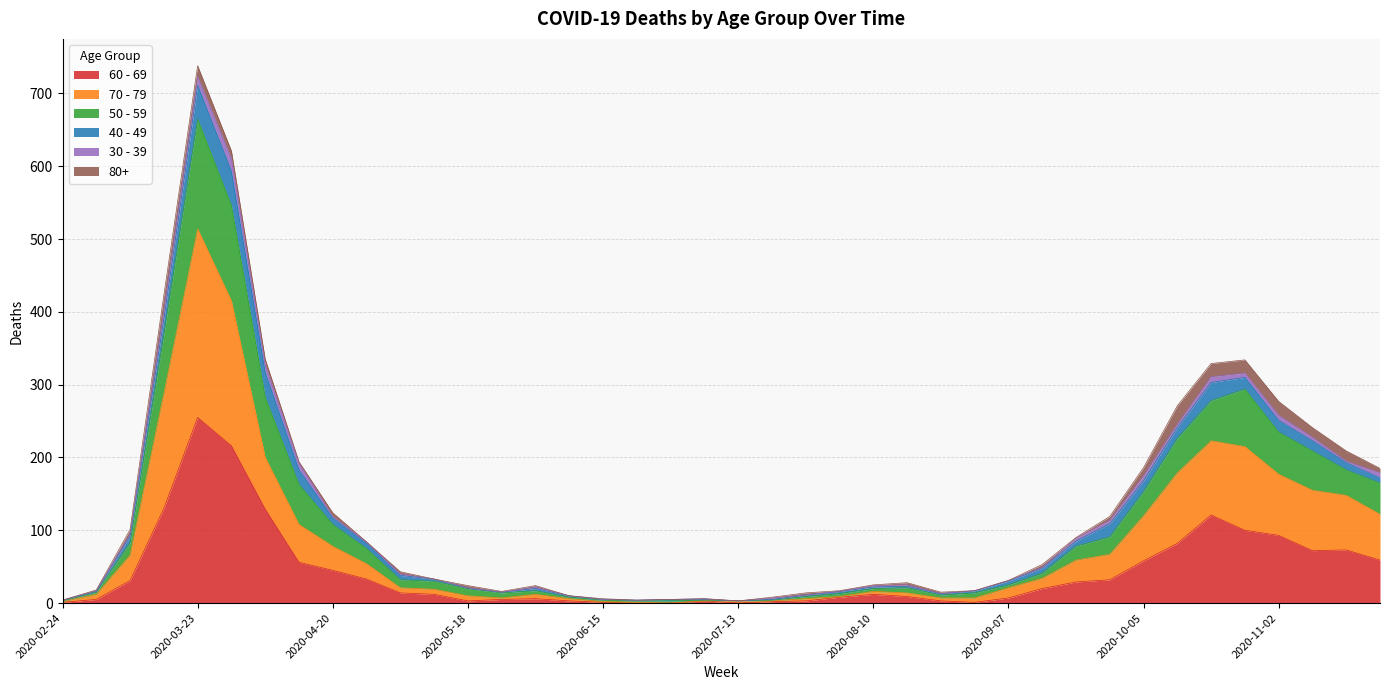

At which category is the sum across all series the highest?

2020-03-23